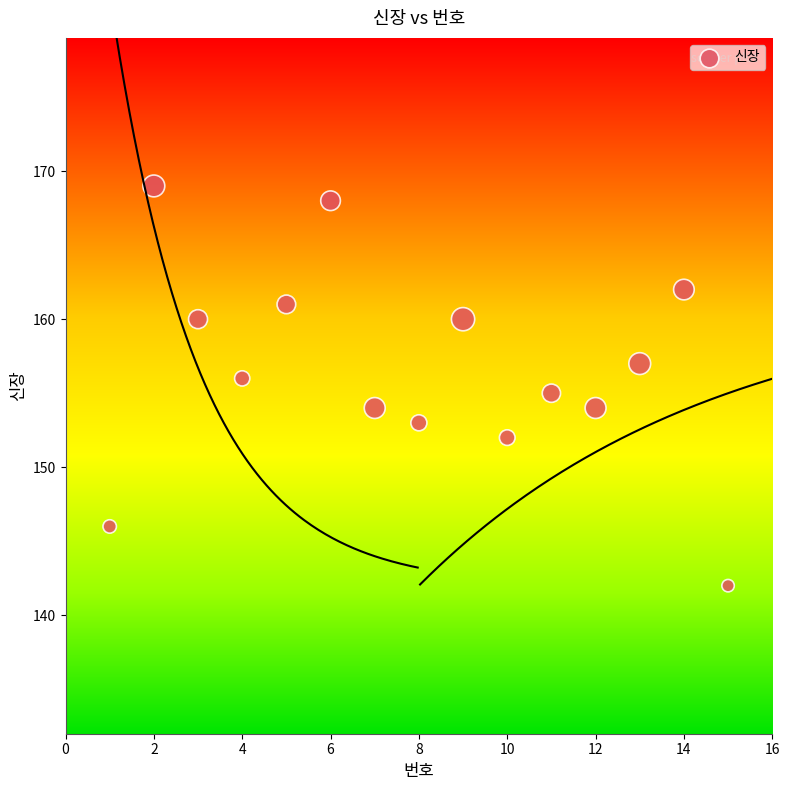

What is the range of Y values (max minus min)?

27